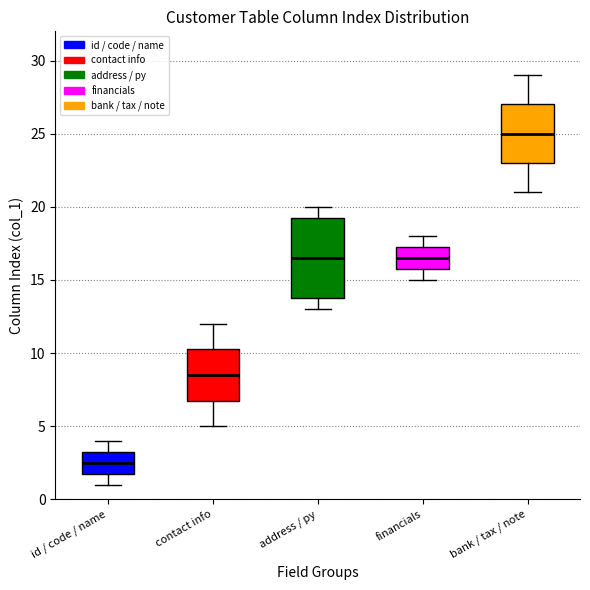

Reading left to right, transcribe this box plot: for each box, give where its median line is, the range the box spans, and where its two whiskers end, as read against the y-axis. The values are not printed on the chart, so give them approximately, as read against the axis.

id / code / name: median 2.5, box 2.0 to 3.5, whiskers 1.0 to 4.0
contact info: median 8.5, box 7.0 to 10.5, whiskers 5.0 to 12.0
address / py: median 16.5, box 14.0 to 19.5, whiskers 13.0 to 20.0
financials: median 16.5, box 16.0 to 17.5, whiskers 15.0 to 18.0
bank / tax / note: median 25.0, box 23.0 to 27.0, whiskers 21.0 to 29.0